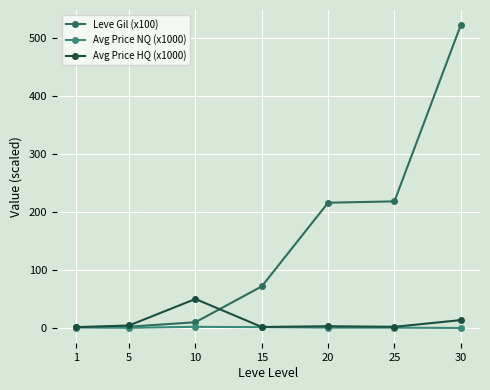

Count the Avg Price NQ (x1000) values in the range 0 to 1.

5